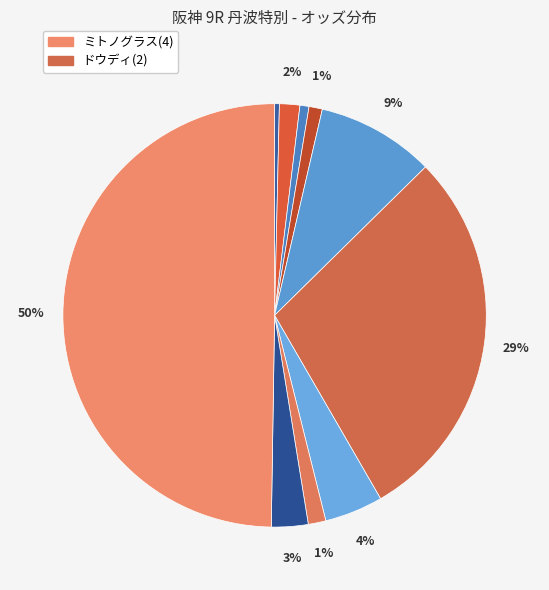

Count the number of slices in the pie.

10